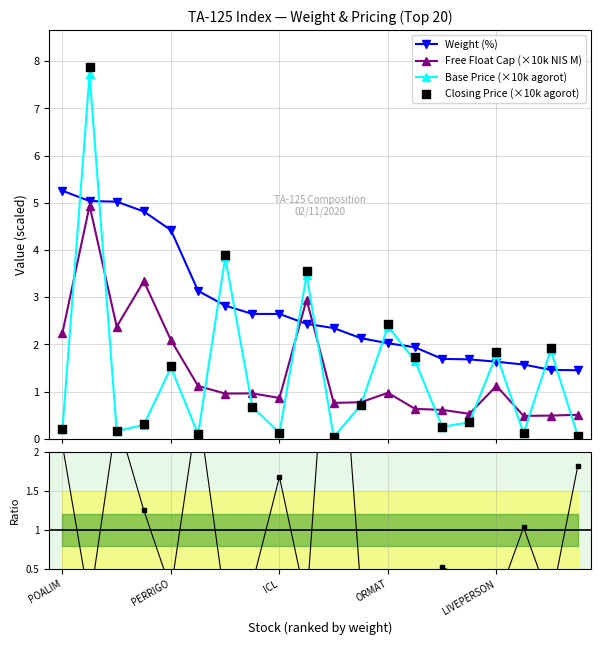

Which series reaches the minimum Y coordinate?

Closing Price (×10k agorot)